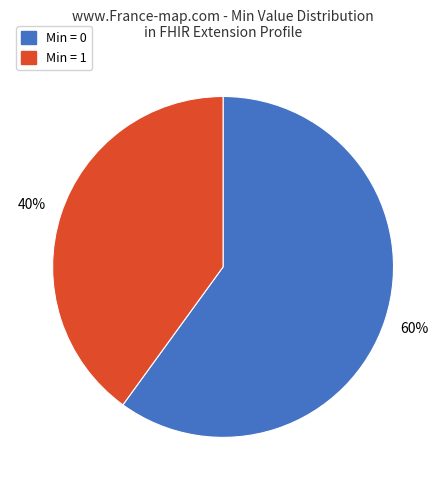

Is there a majority slice in this chart?

Yes